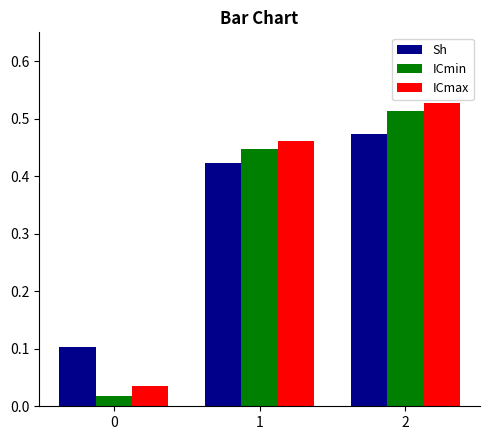

What is the sum of all Sh values?

1.0